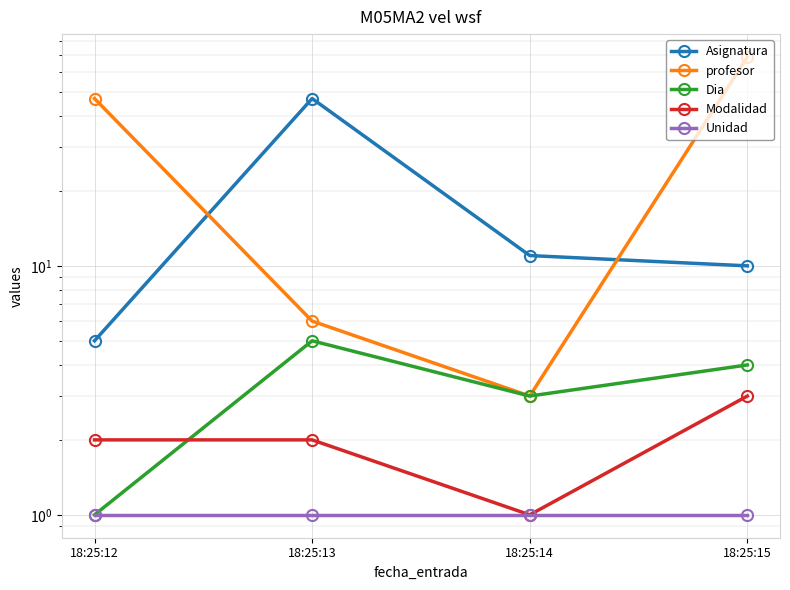

Which category has the lowest value in the Modalidad series?

18:25:14